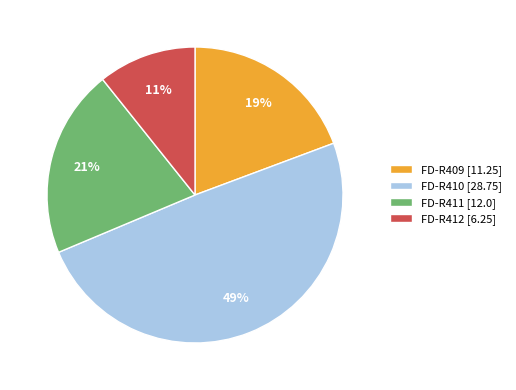

Rank the categories by value from lowest to highest.

FD-R412, FD-R409, FD-R411, FD-R410